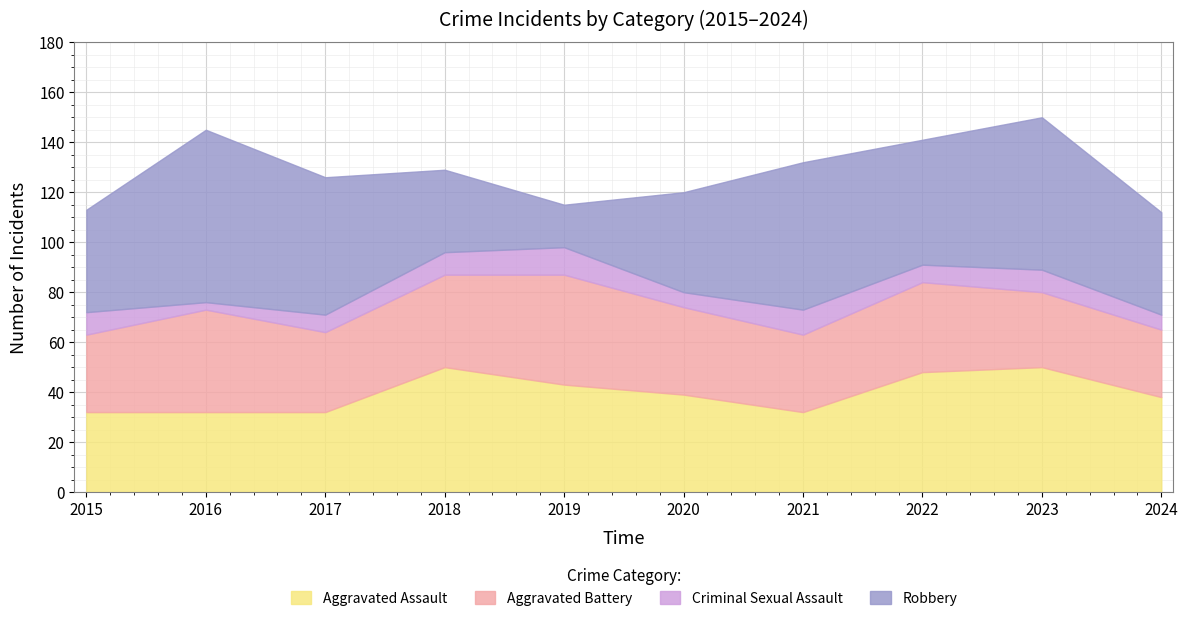

True or false: Aggravated Assault has more than 1 interior local peaks.

True